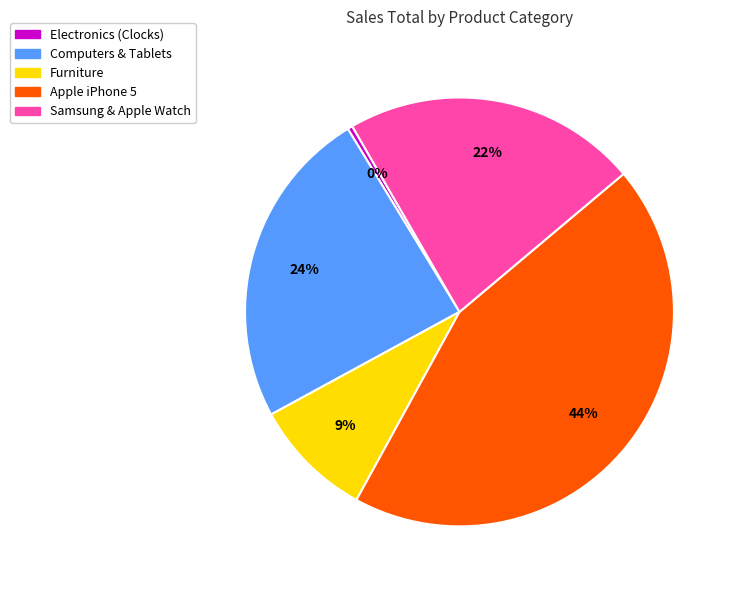

To the nearest percent, what is the average slice percentage?

20%